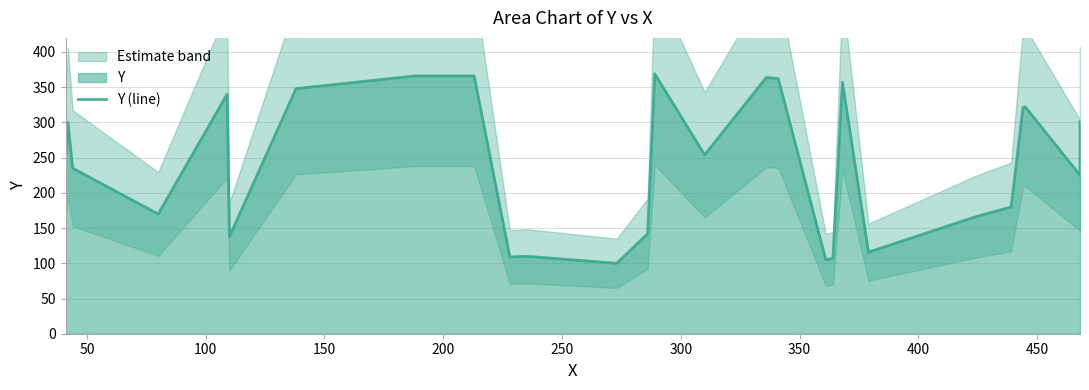

Reading right to left, list all the values displayed in this chart.

301	225	322	321	180	166	117	115	357	107	105	362	364	254	369	142	100	110	109	366	366	348	138	340	170	235	300	246